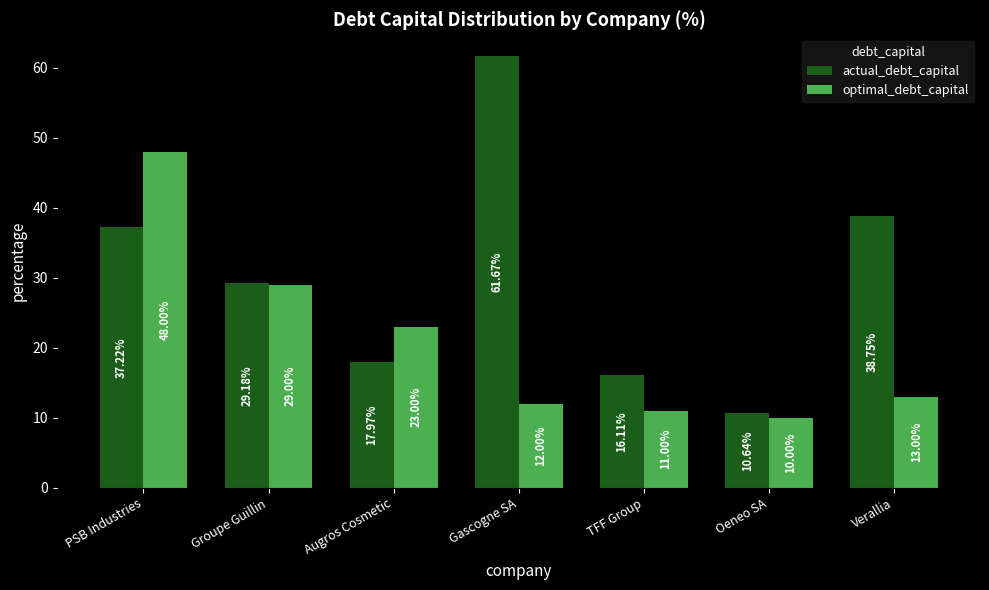

At how many categories does at least one series exceed 43?

2